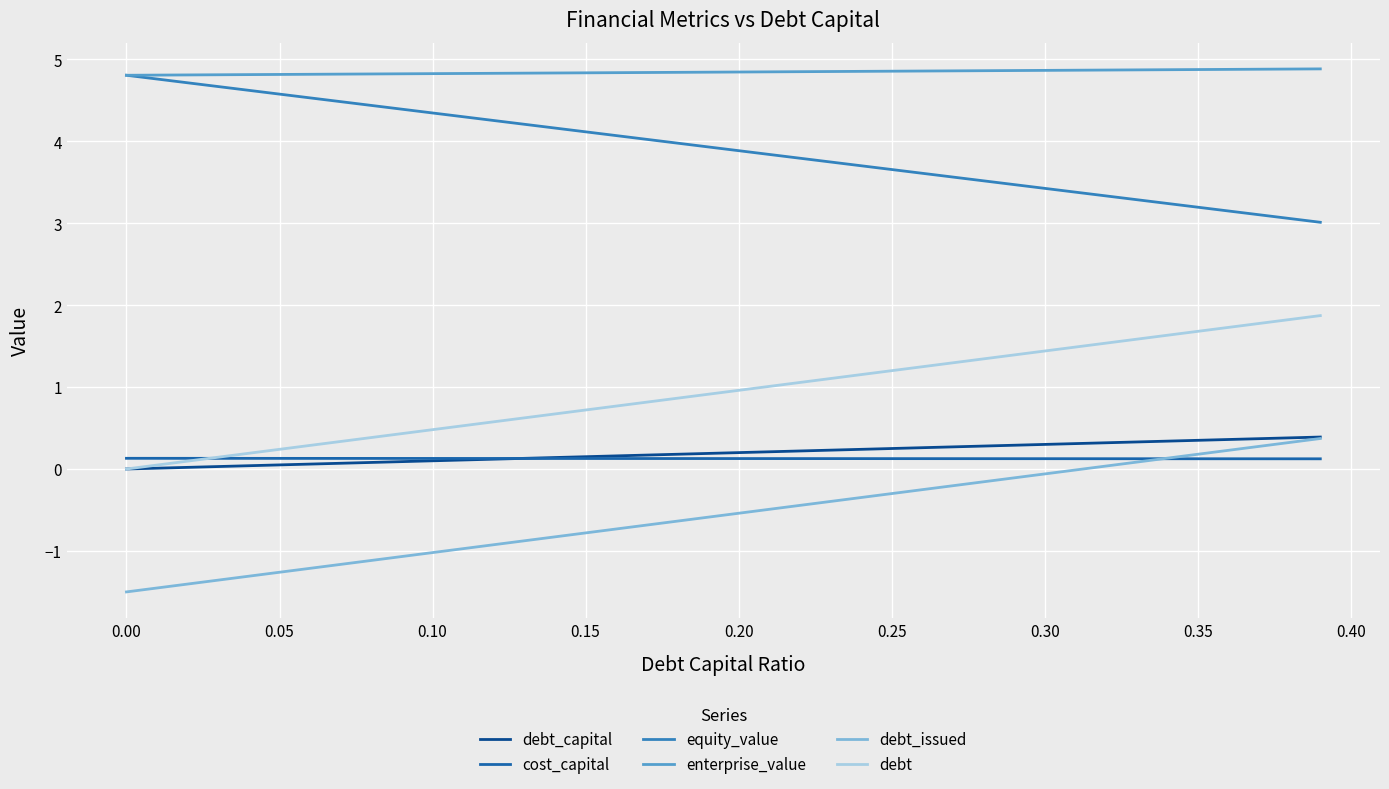

True or false: debt and debt_issued intersect in this chart.

False